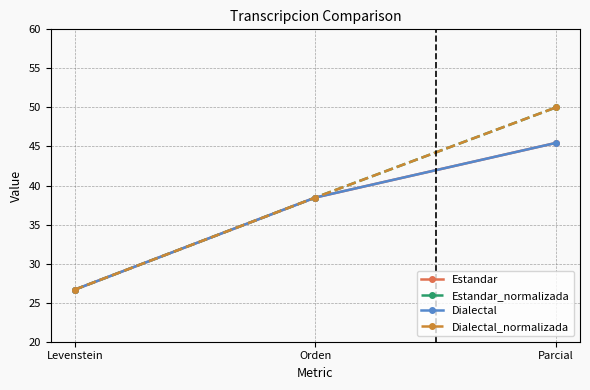

The Estandar series shows 26.7 at Levenstein. True or false?

True